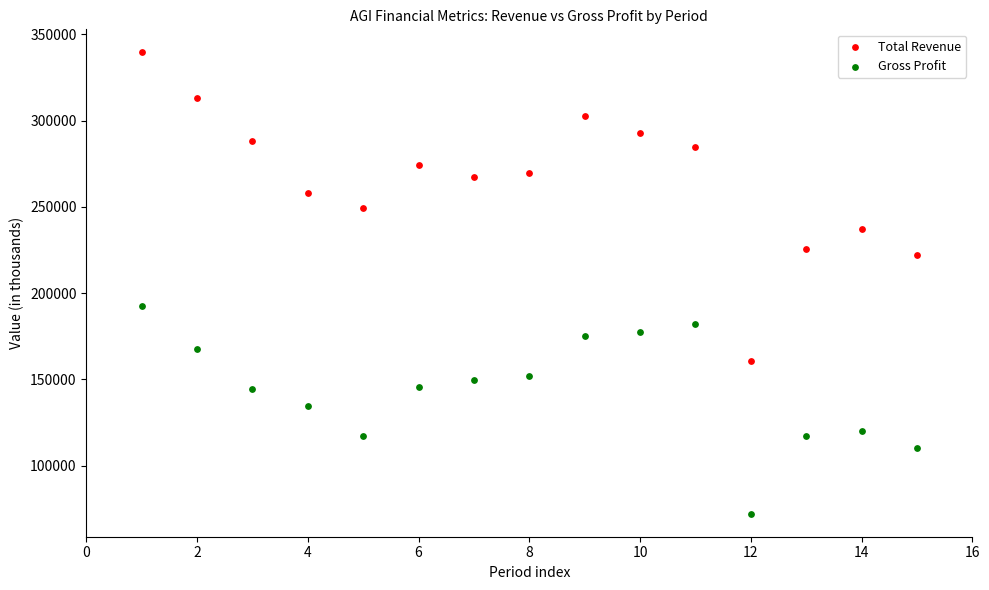

Which series has the widest spread of Y values?

Total Revenue